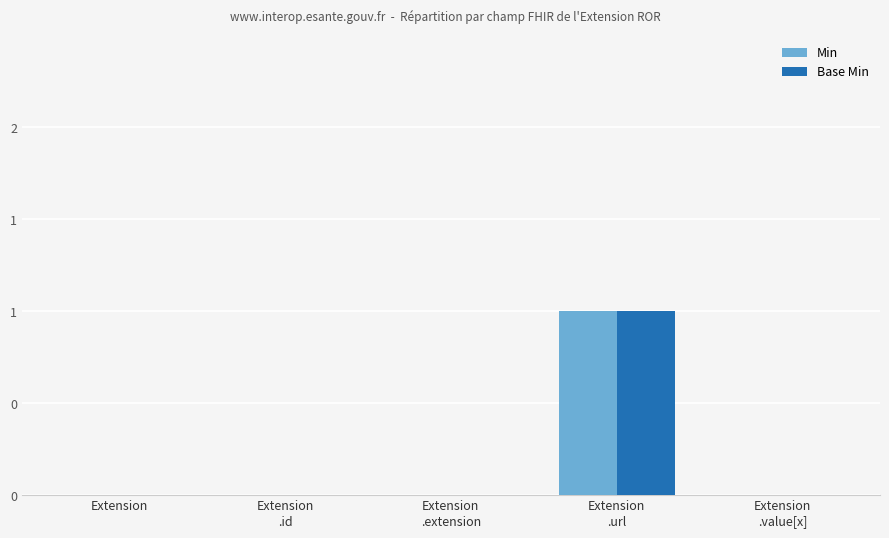

What are all the series names shown in the legend?

Min, Base Min